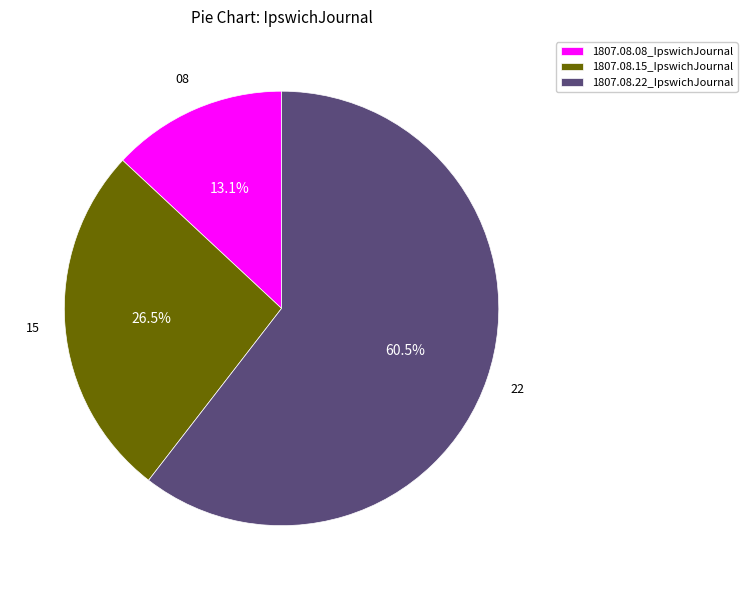

What percentage is NOT represented by 1807.08.15_IpswichJournal?

73.5%